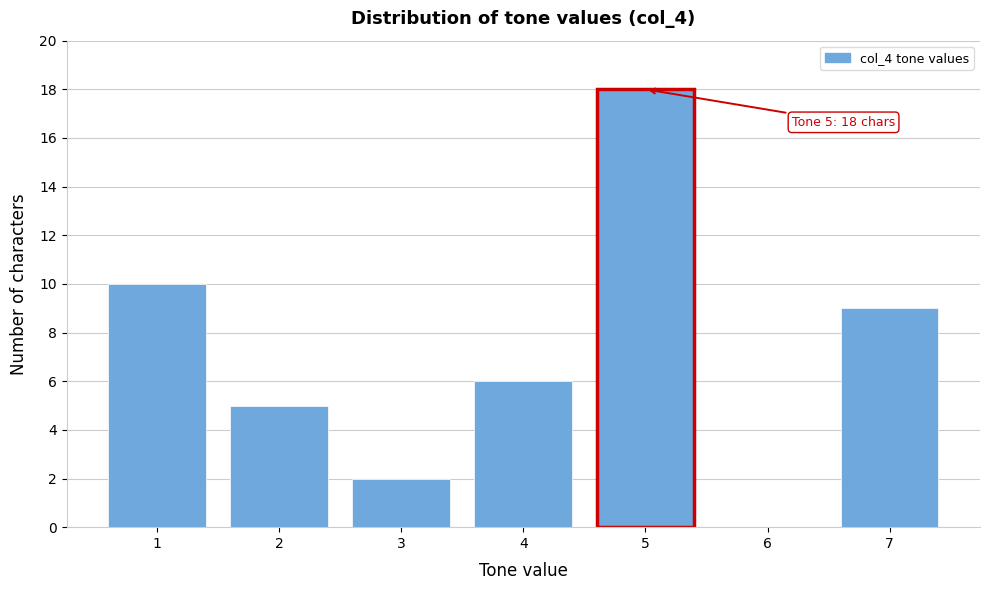

Over which range of the x-axis is the bar tallest?

4.5 to 5.5